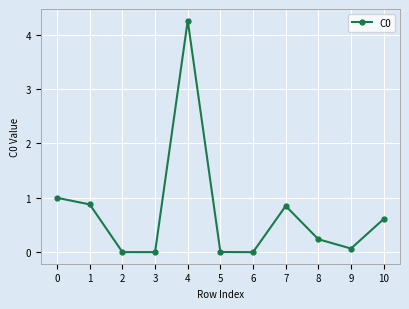

What is the sum of all values?

7.9